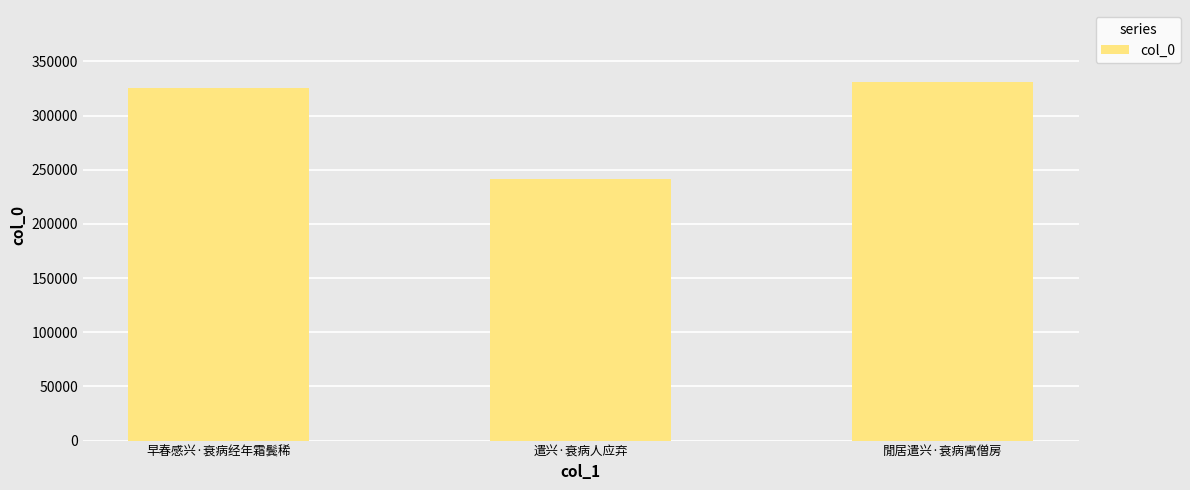

What is the maximum value shown in the chart?

331188